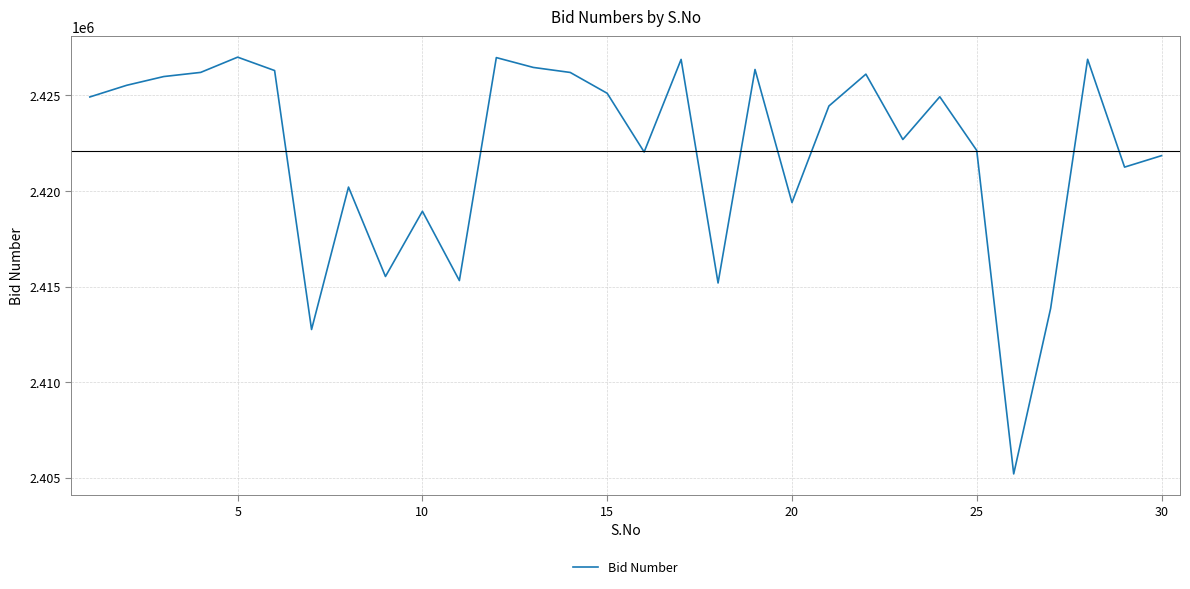

What is the difference between the maximum and minimum values?

21792